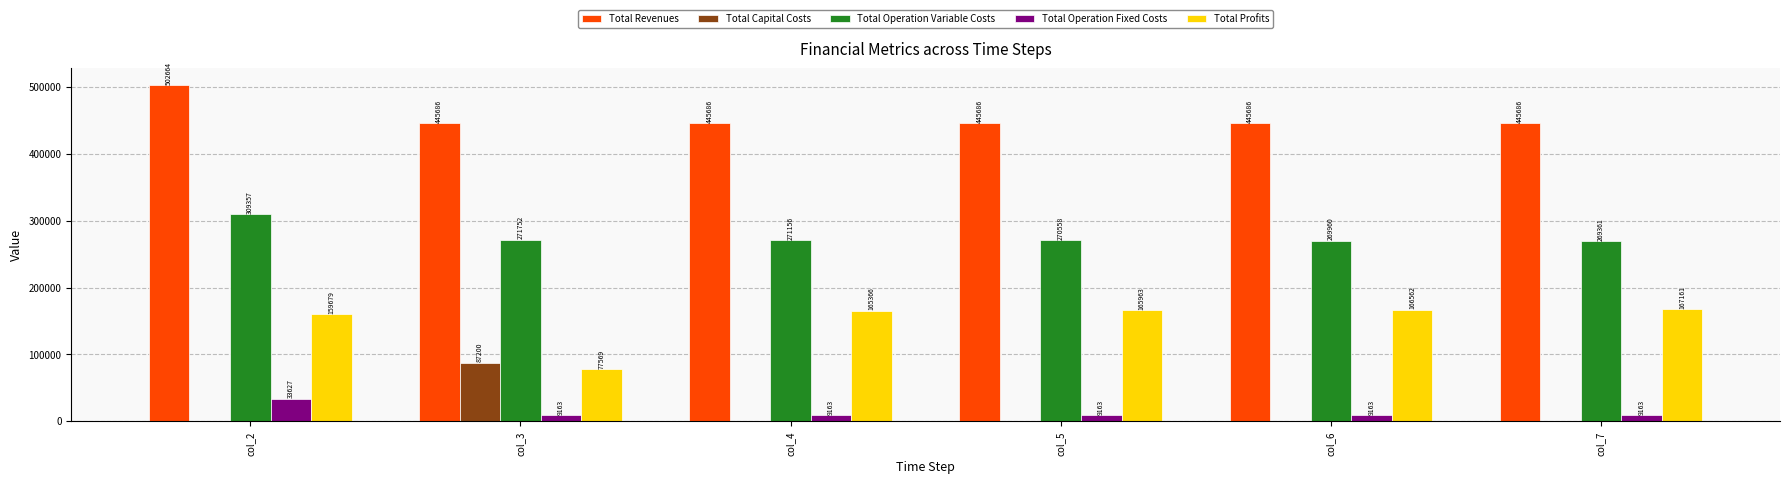

What is the maximum value for Total Revenues?

502665.0